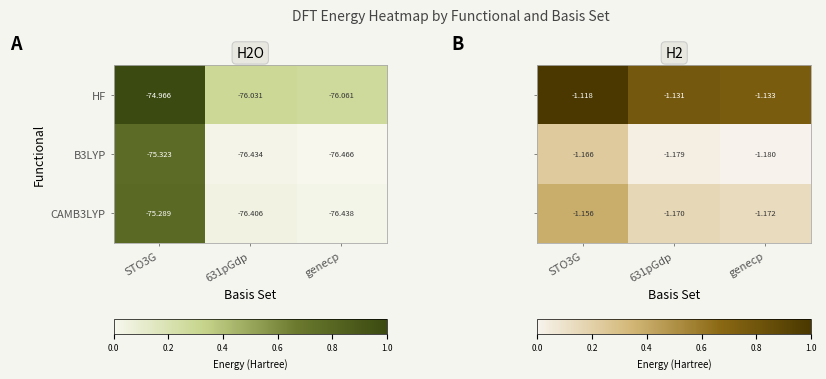

Is the value of HF at 631pGdp greater than the value of CAMB3LYP at 631pGdp?

Yes